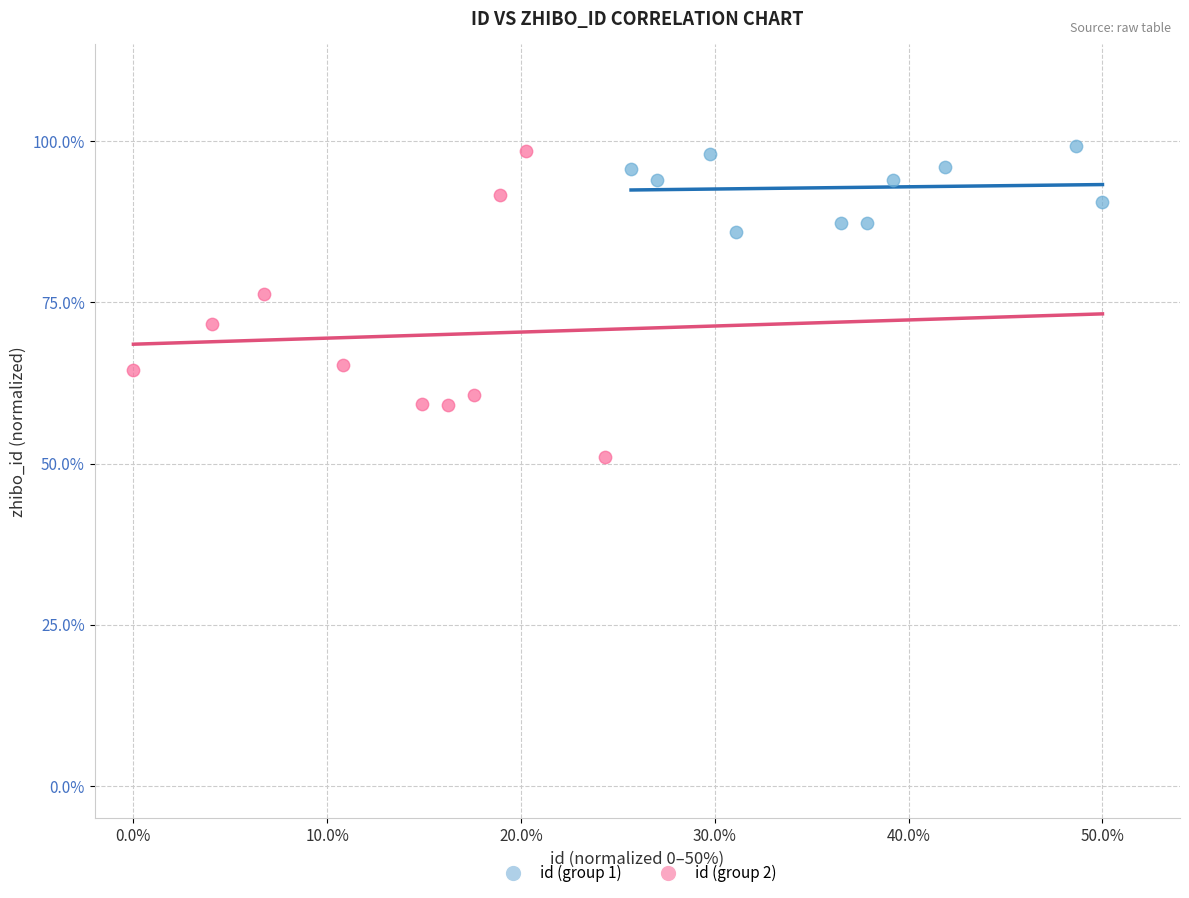

What are all the series names shown in the legend?

id (group 1), id (group 2)